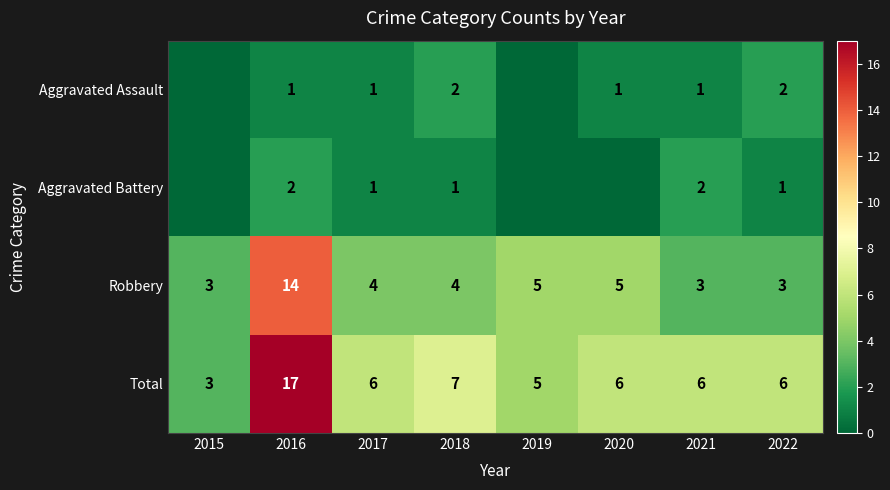

What is the maximum value for Total?

17